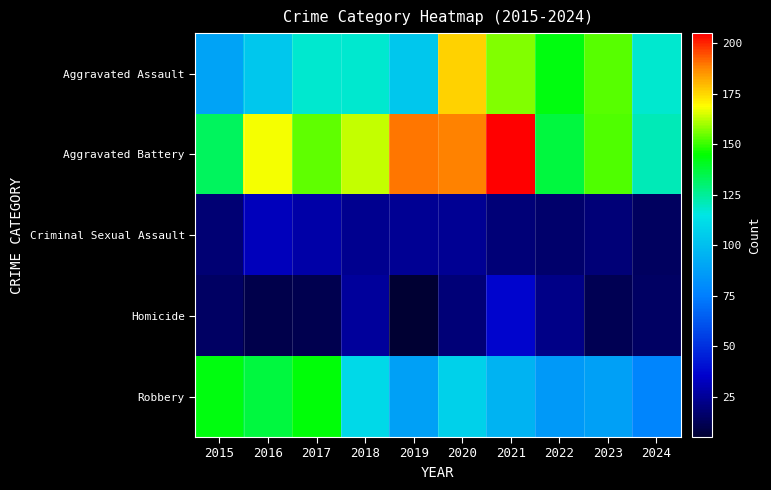

What is the smallest value displayed?

5